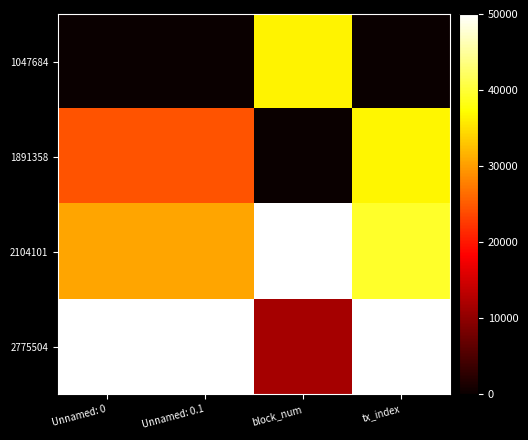

Rank the series at Unnamed: 0.1 from lowest to highest value.

1047684, 1891358, 2104101, 2775504